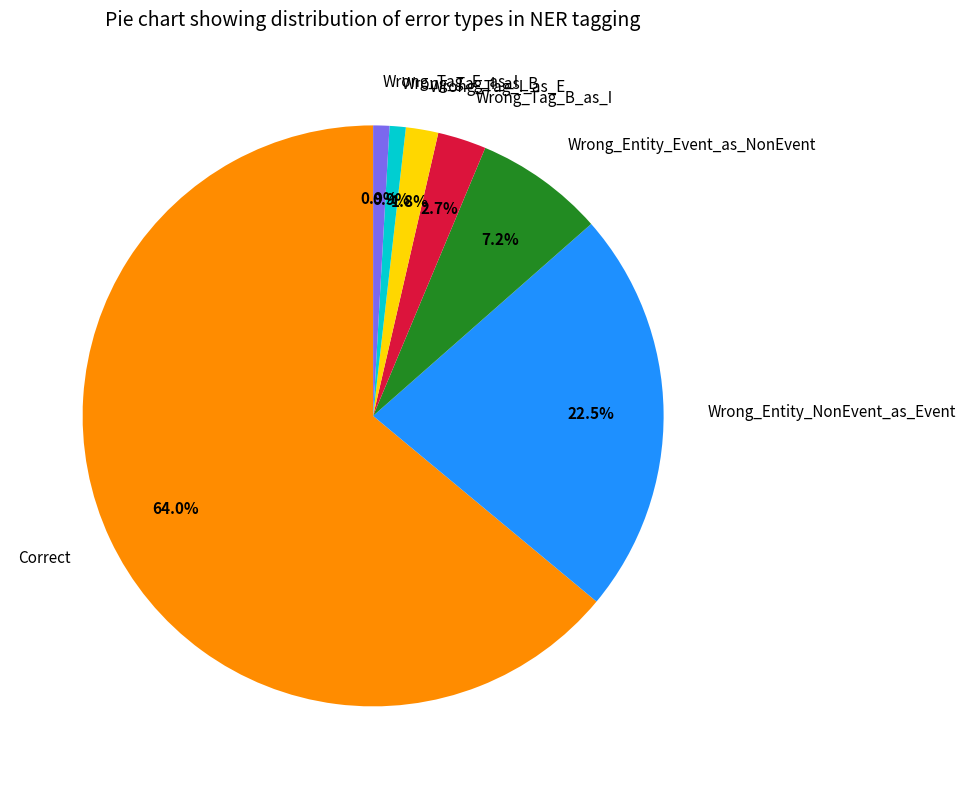

To the nearest percent, what is the difference between the largest and smallest slice percentages?

63%